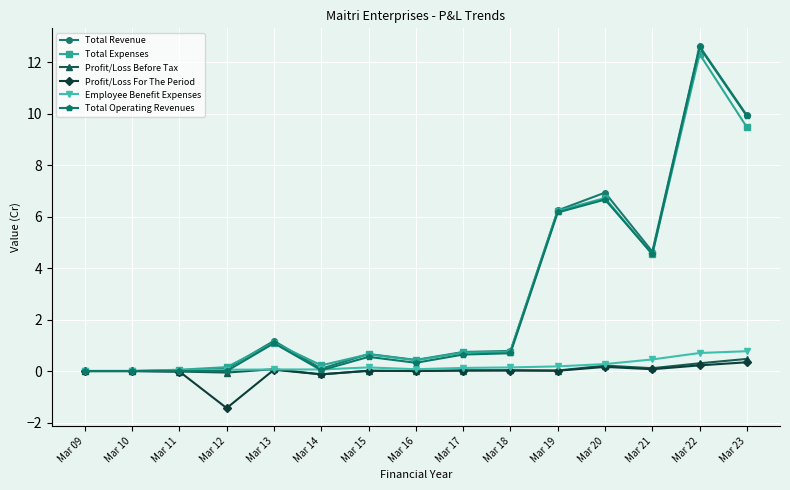

What are all the series names shown in the legend?

Total Revenue, Total Expenses, Profit/Loss Before Tax, Profit/Loss For The Period, Employee Benefit Expenses, Total Operating Revenues